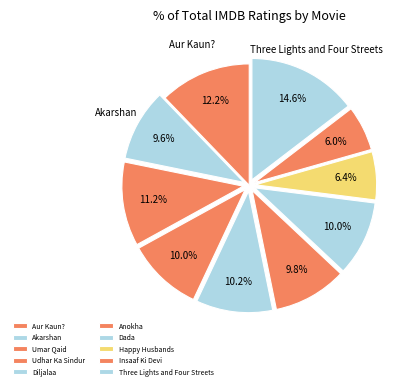

How many segments does this pie chart have?

10